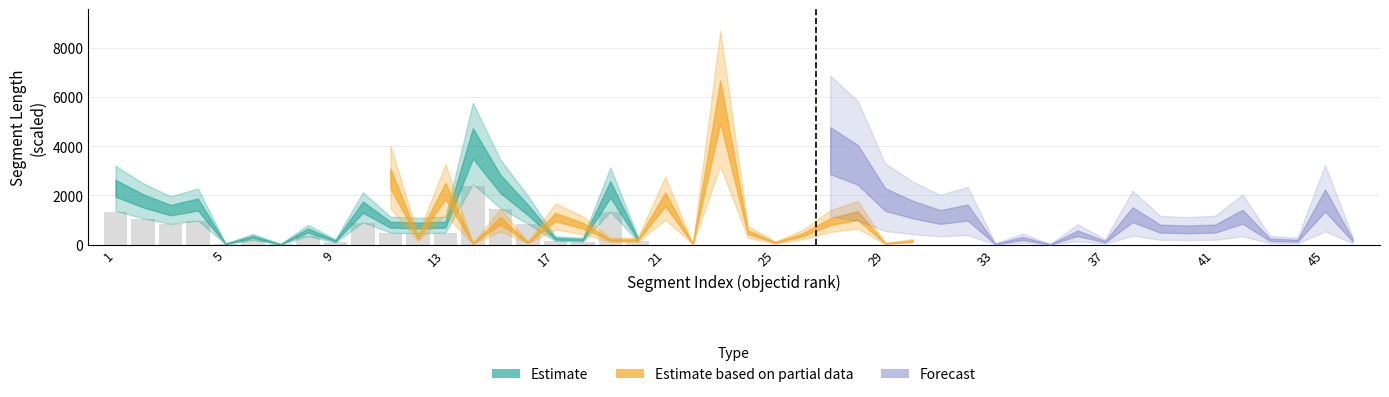

What is the greatest value displayed?

2403.6